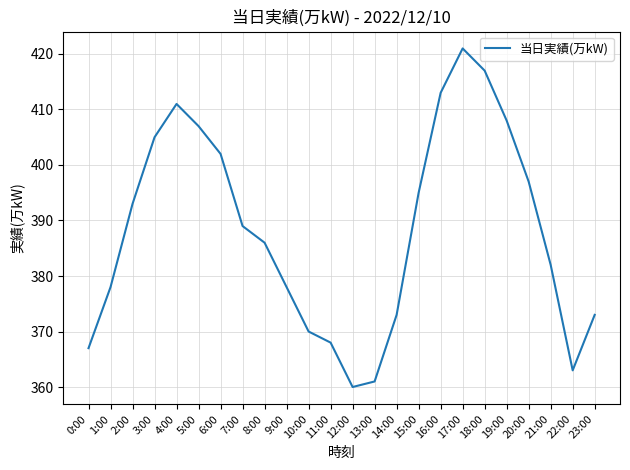

How many lines are shown in the chart?

1